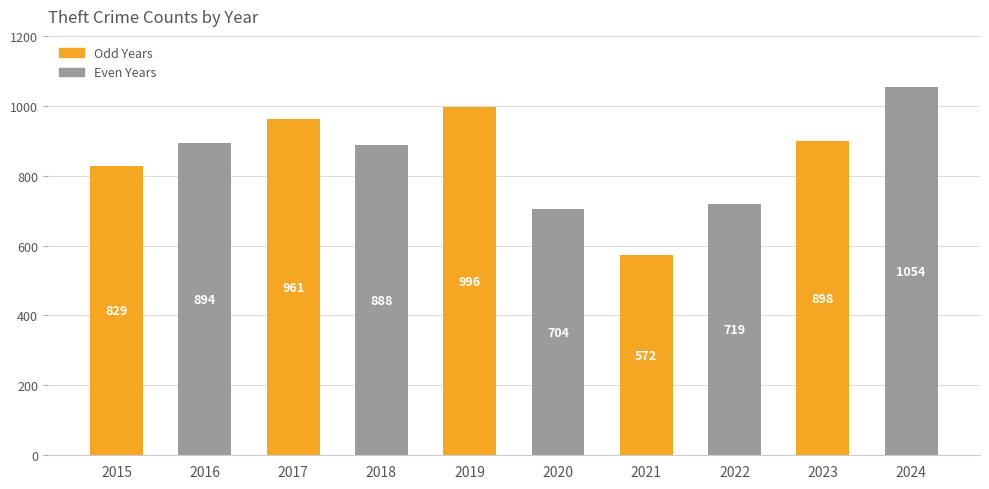

Is it true that the value at 2023 is 898?

True